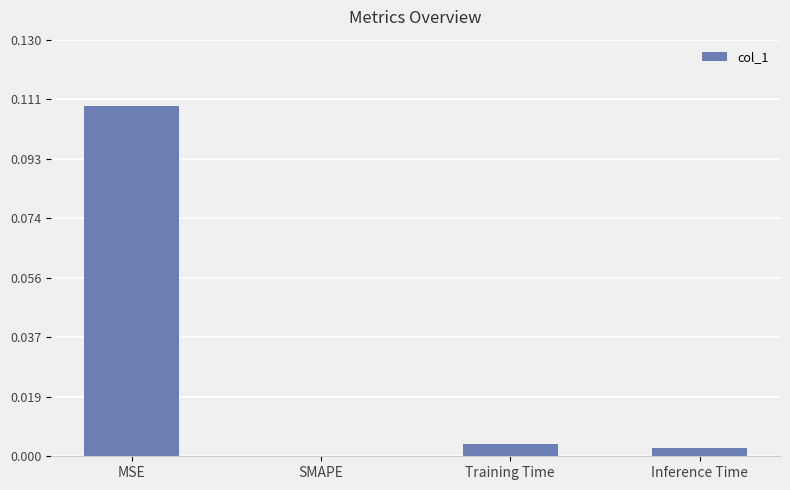

The value at MSE is 0.2. True or false?

False